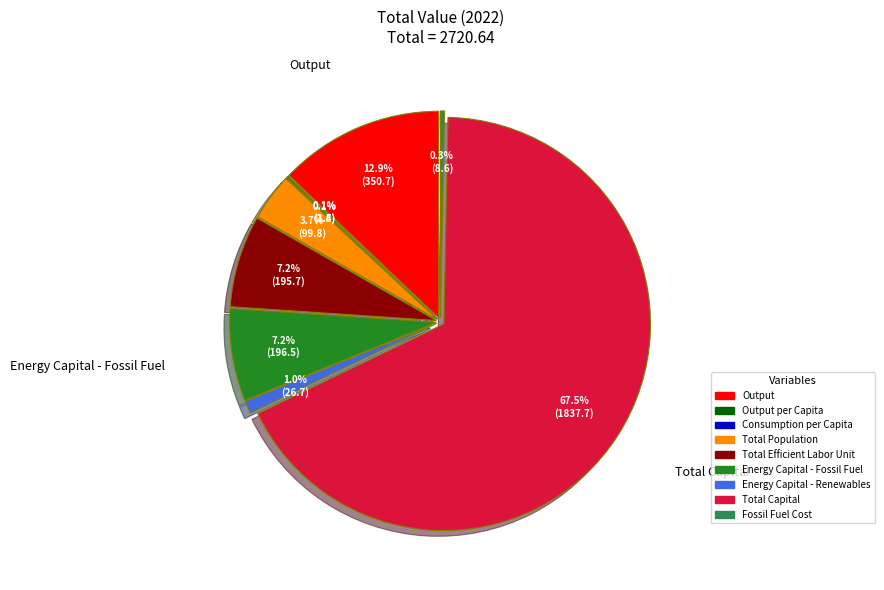

To the nearest percent, what percentage of the pie is Energy Capital - Fossil Fuel?

7%